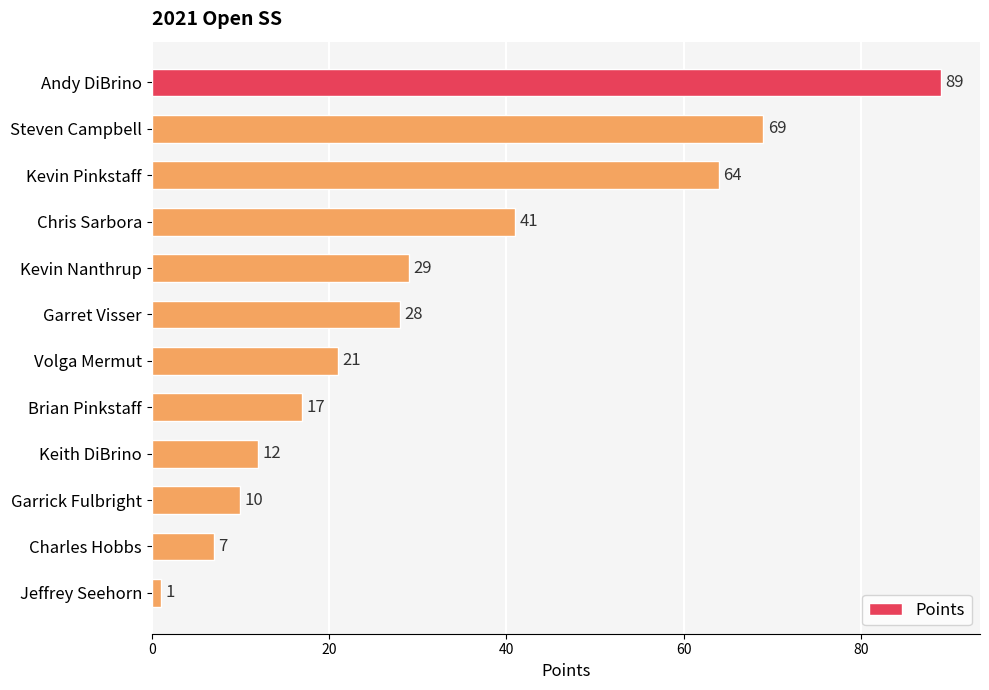

Which label corresponds to the smallest value in the chart?

Jeffrey Seehorn